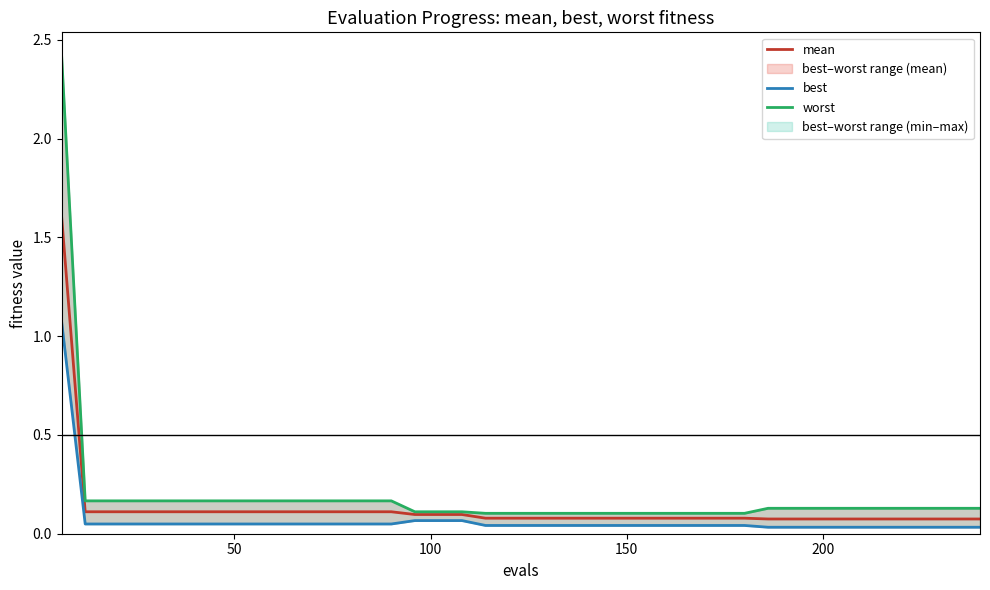

True or false: mean and worst intersect in this chart.

False